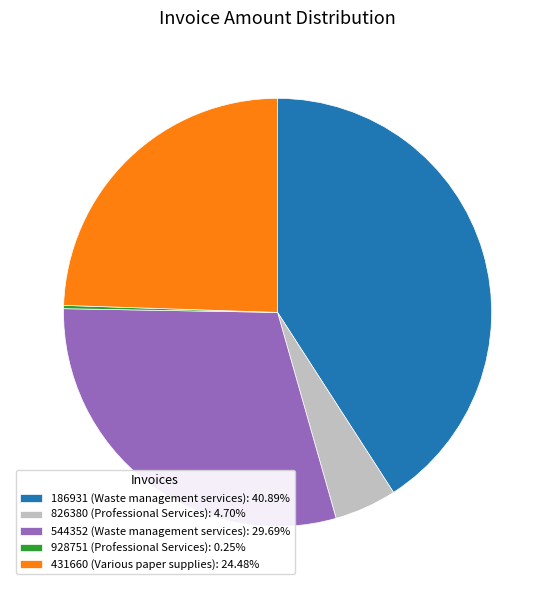

The 826380 slice represents 11% of the pie. True or false?

False